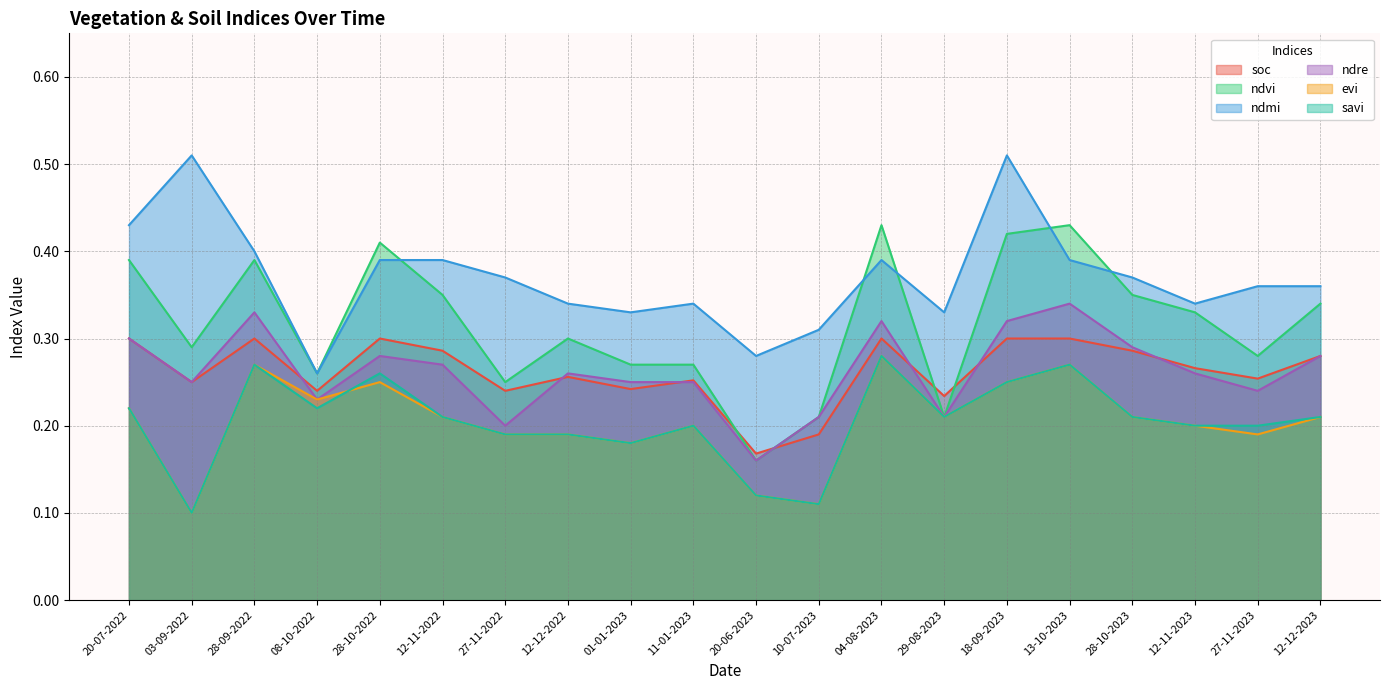

True or false: evi has more than 0 interior local peaks.

True